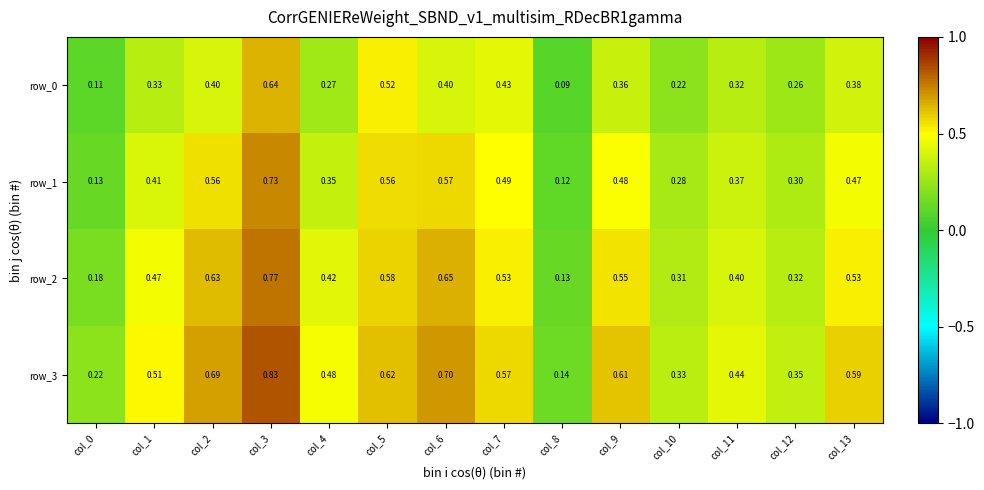

Count the row_3 values in the range 0 to 1.

14